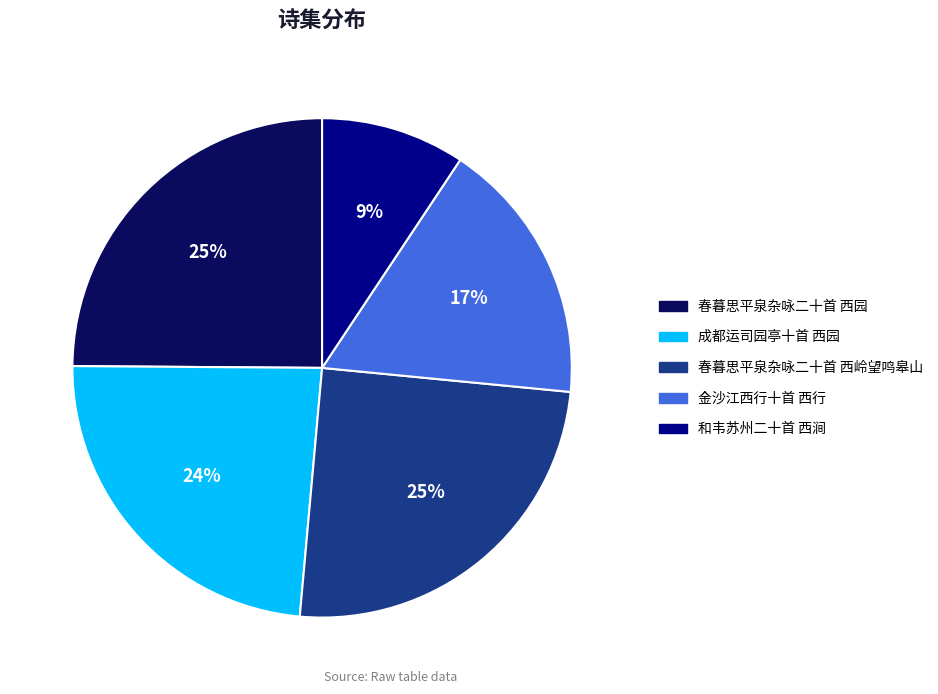

Do 金沙江西行十首 西行 and 春暮思平泉杂咏二十首 西园 together represent more than half of the pie?

No